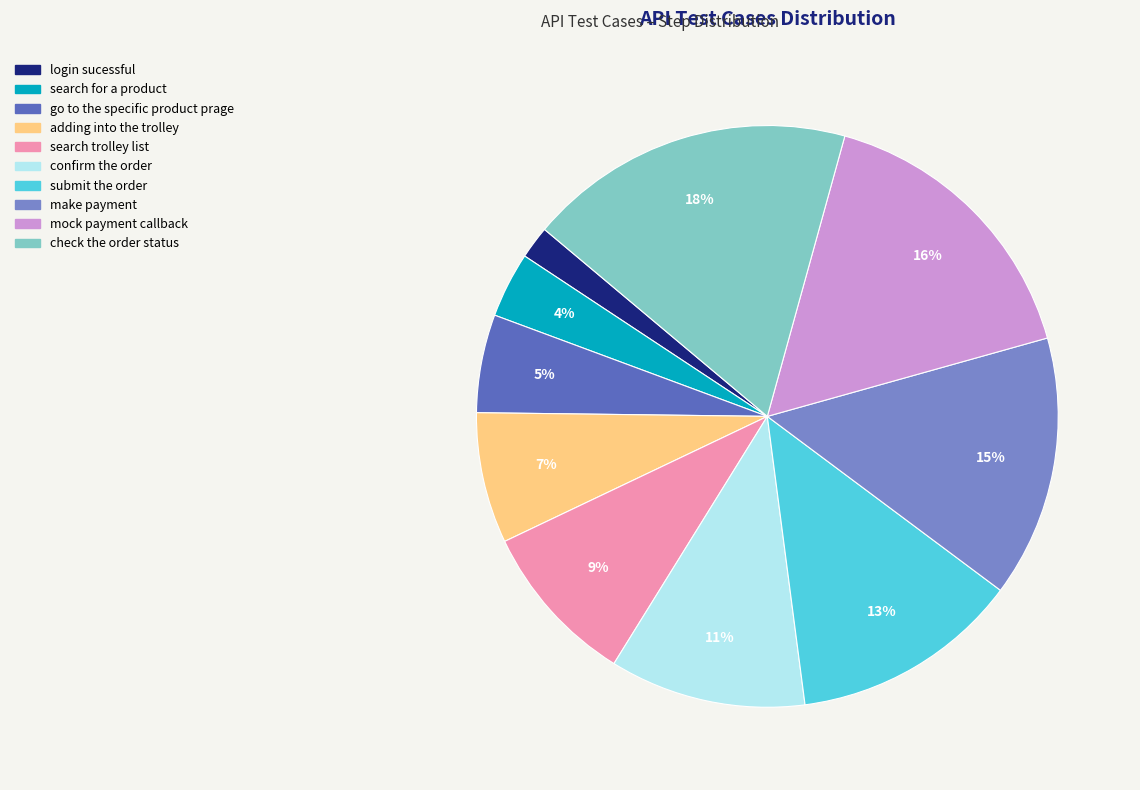

Does confirm the order account for over 50% of the chart?

No